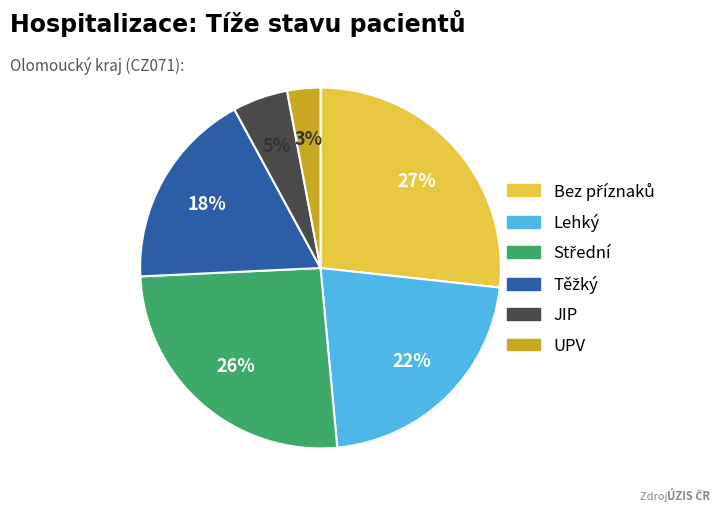

Count the number of slices in the pie.

6